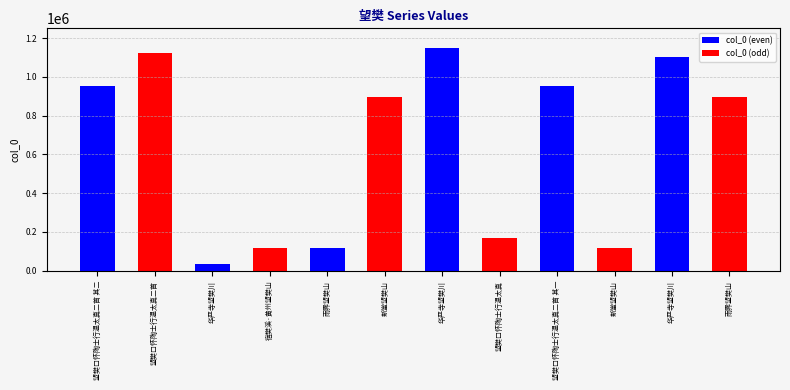

Which label corresponds to the largest value in the chart?

华严寺望樊川